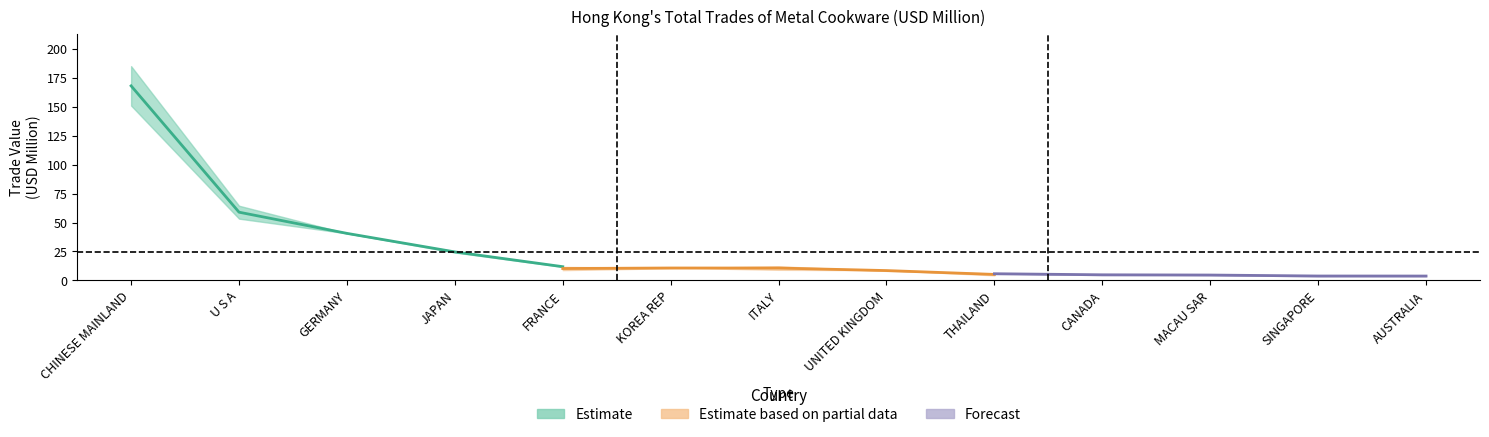

Is it true that 201712 equals 4.3 at CANADA?

True